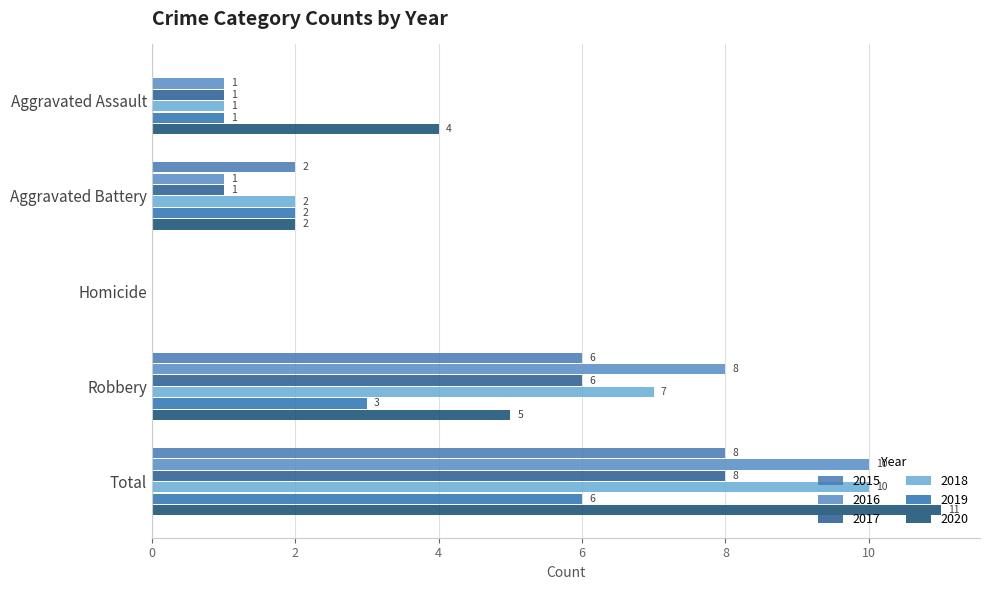

How many positive values does the 2020 series have?

4